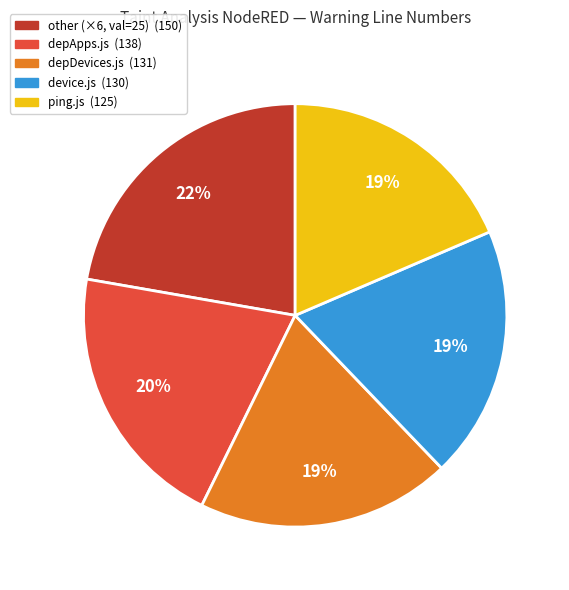

Is there a majority slice in this chart?

No